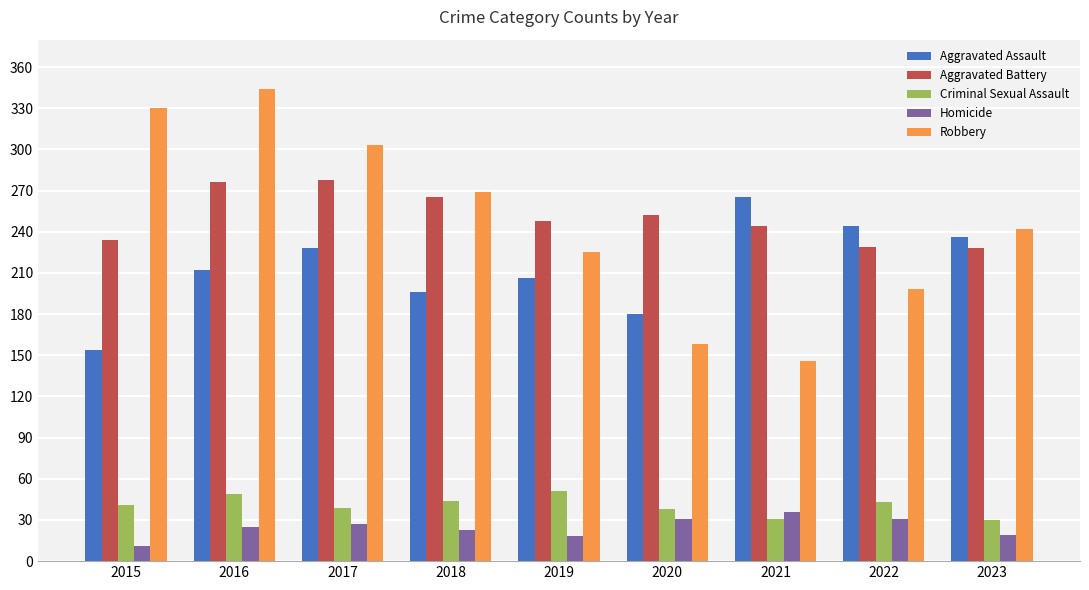

What is the spread (max minus min) of values at 2015?

319